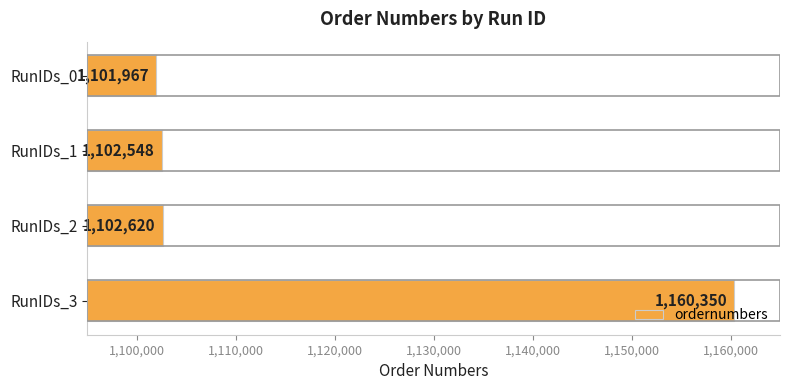

Reading top to bottom, transcribe all the data shown in this chart.

1101967	1102548	1102620	1160350